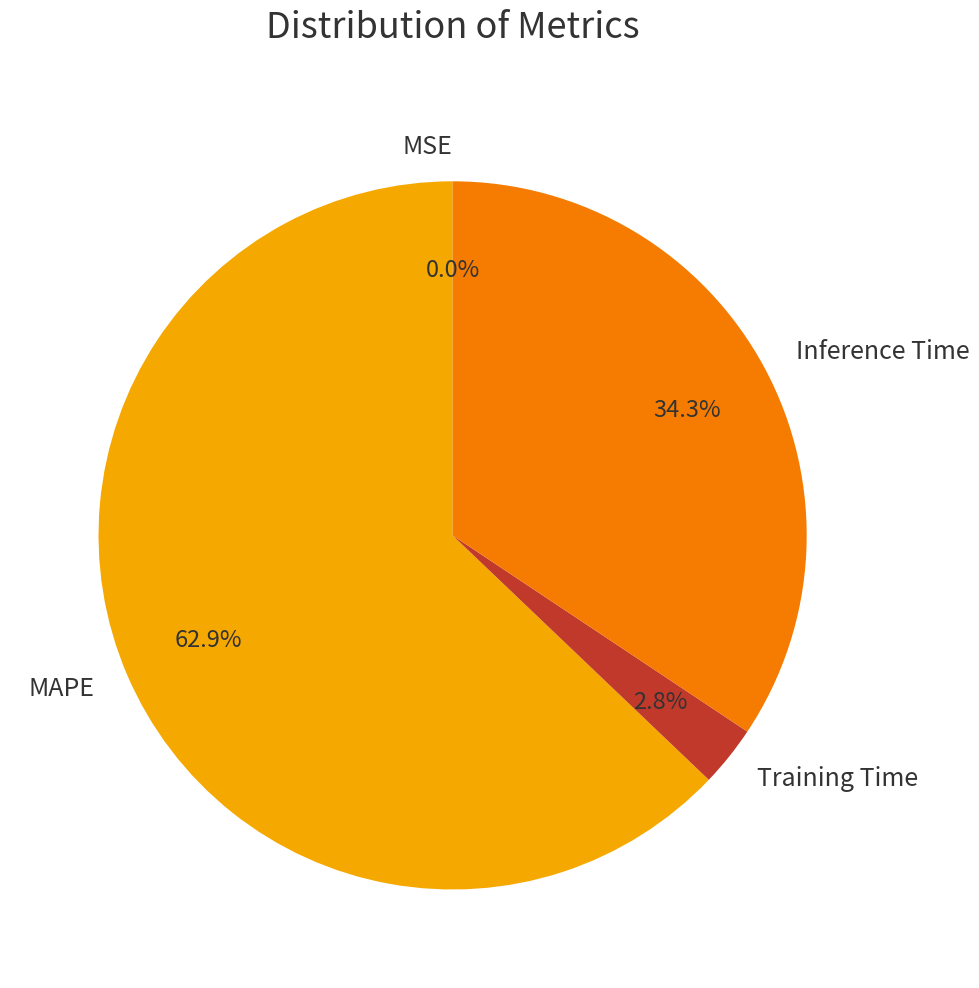

Do MAPE and Inference Time together represent more than half of the pie?

Yes